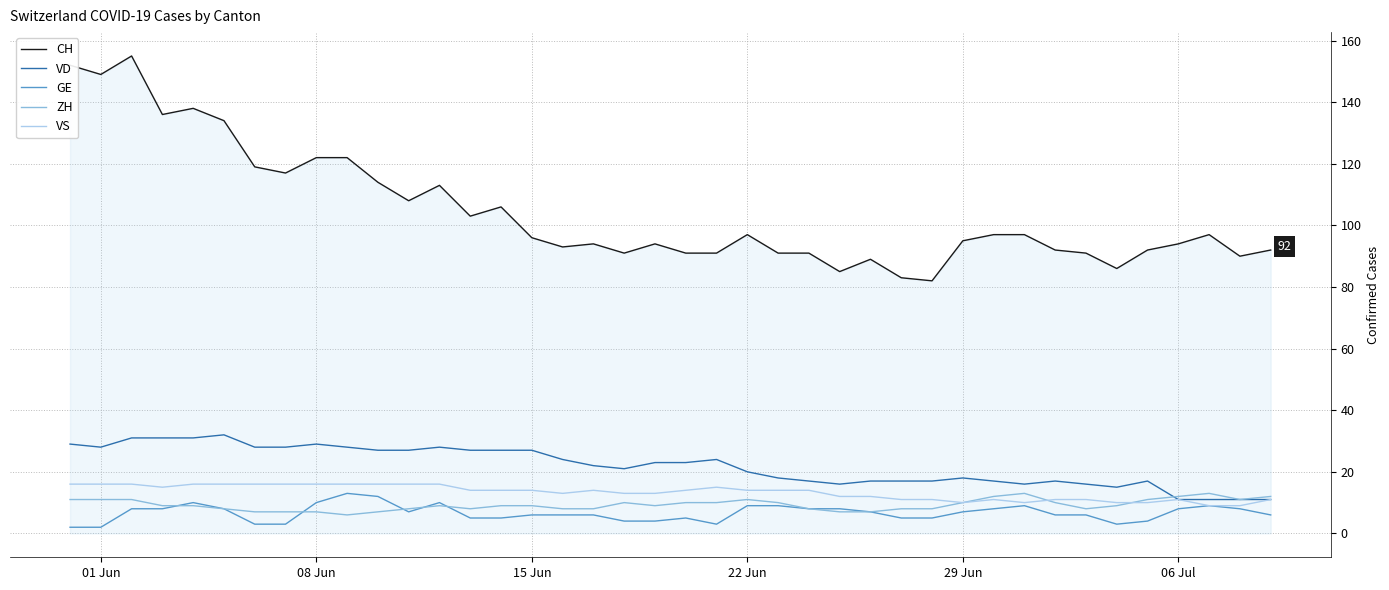

What are all the series names shown in the legend?

CH, VD, GE, ZH, VS